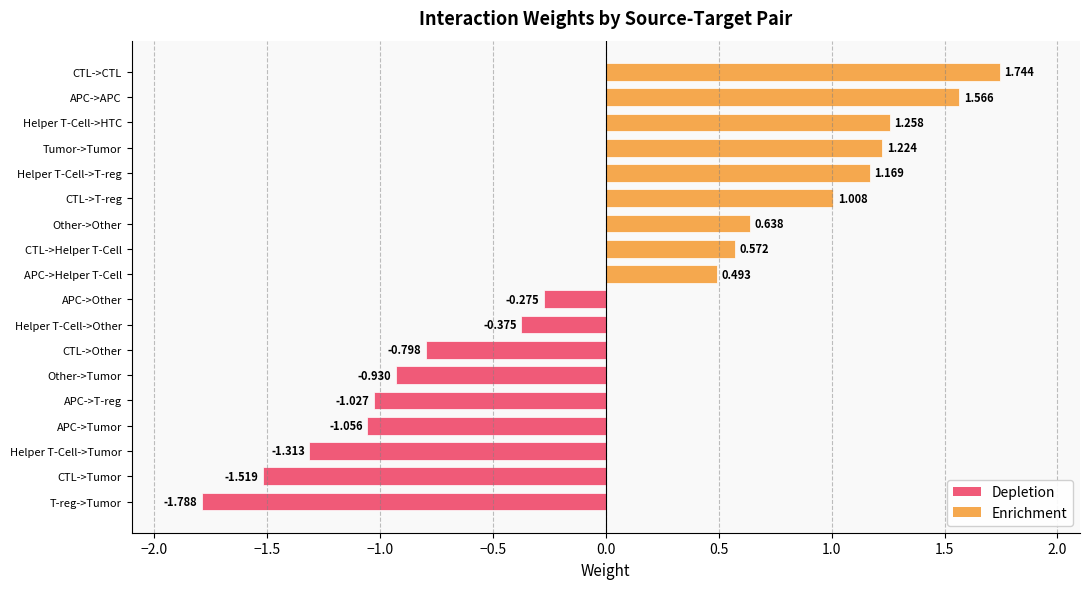

At which label is the value closest to 0?

APC->Other